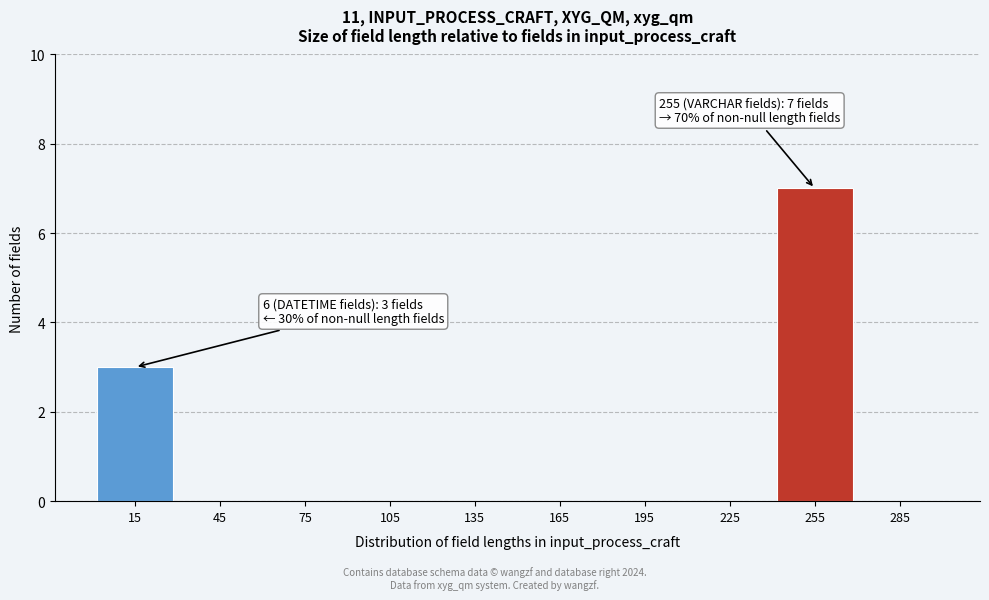

Reading left to right, transcribe all the data shown in this chart.

15=3	45=0	75=0	105=0	135=0	165=0	195=0	225=0	255=7	285=0